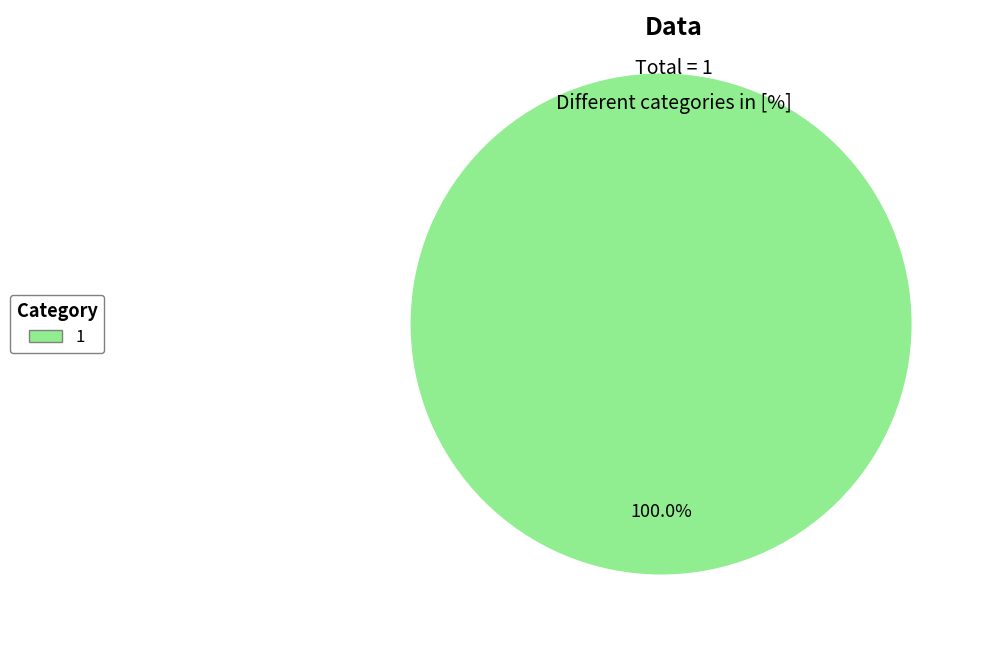

Is there any slice that represents more than half of the pie?

Yes